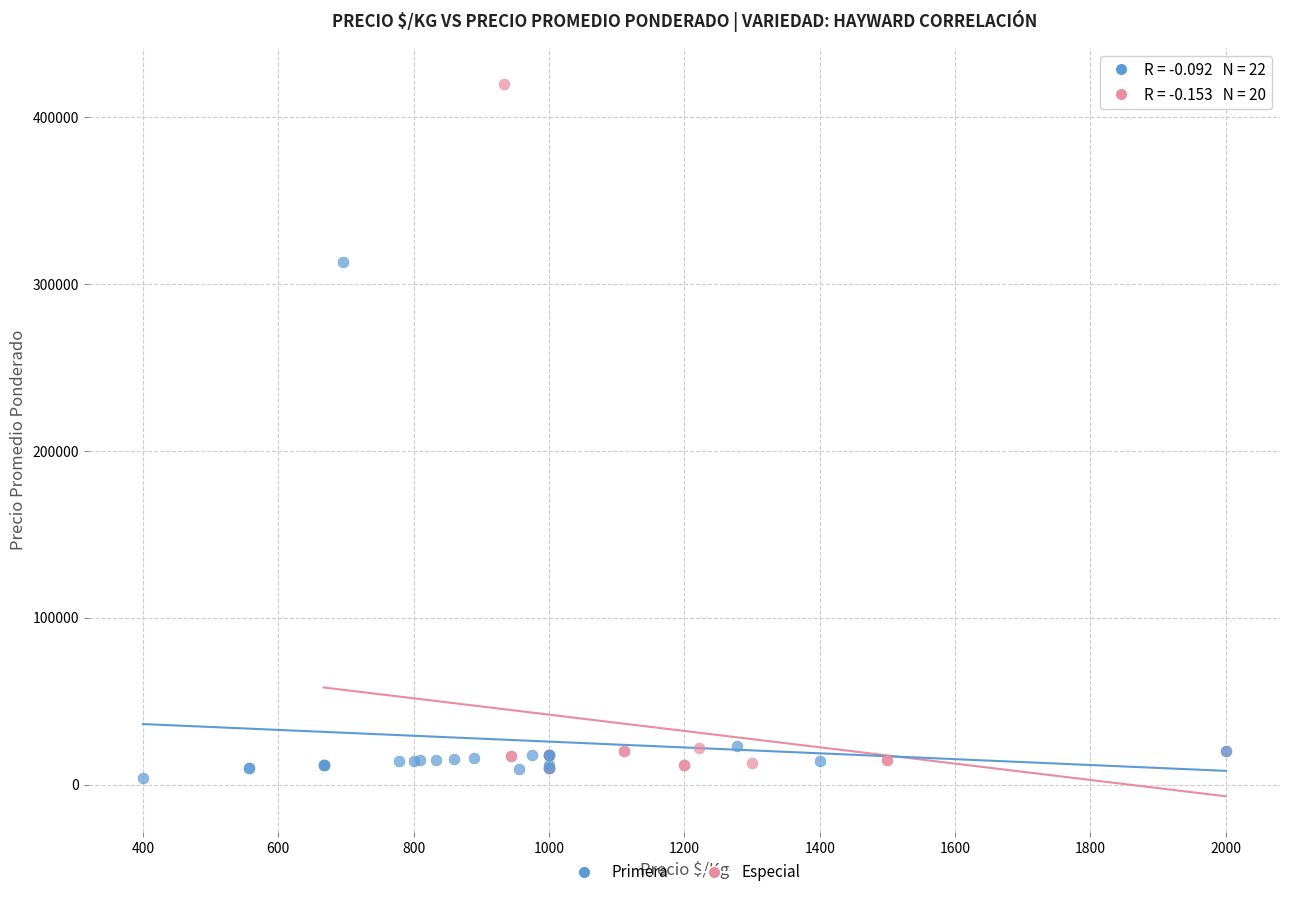

Which series has the largest Y range (max minus min)?

Especial